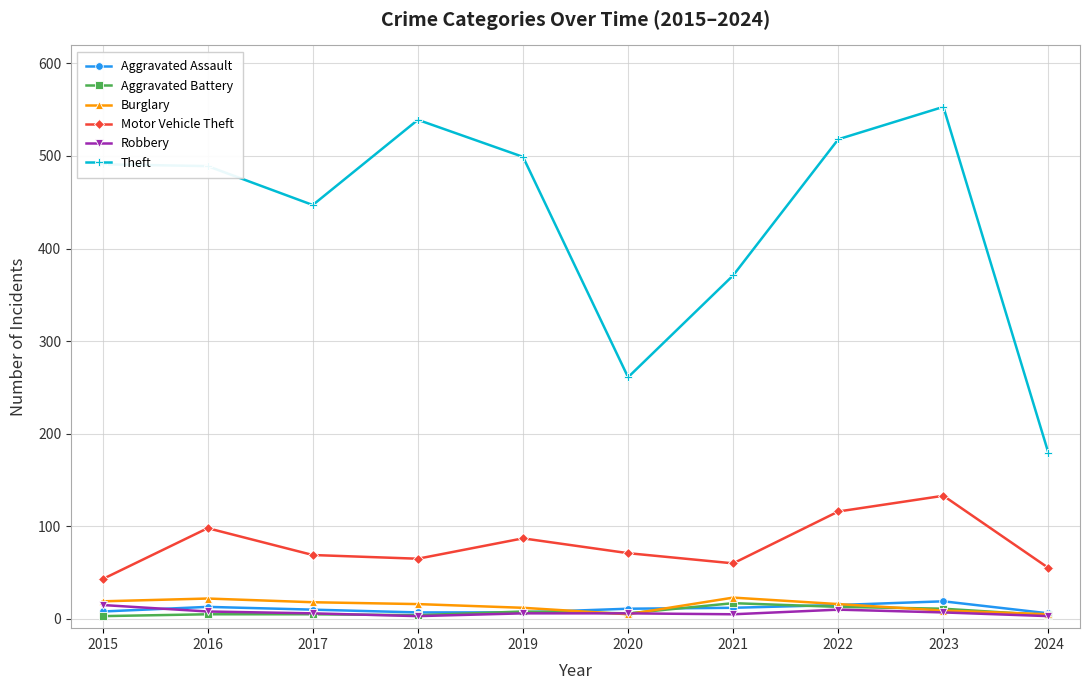

Between 2015 and 2023, which series saw the biggest shift?

Motor Vehicle Theft